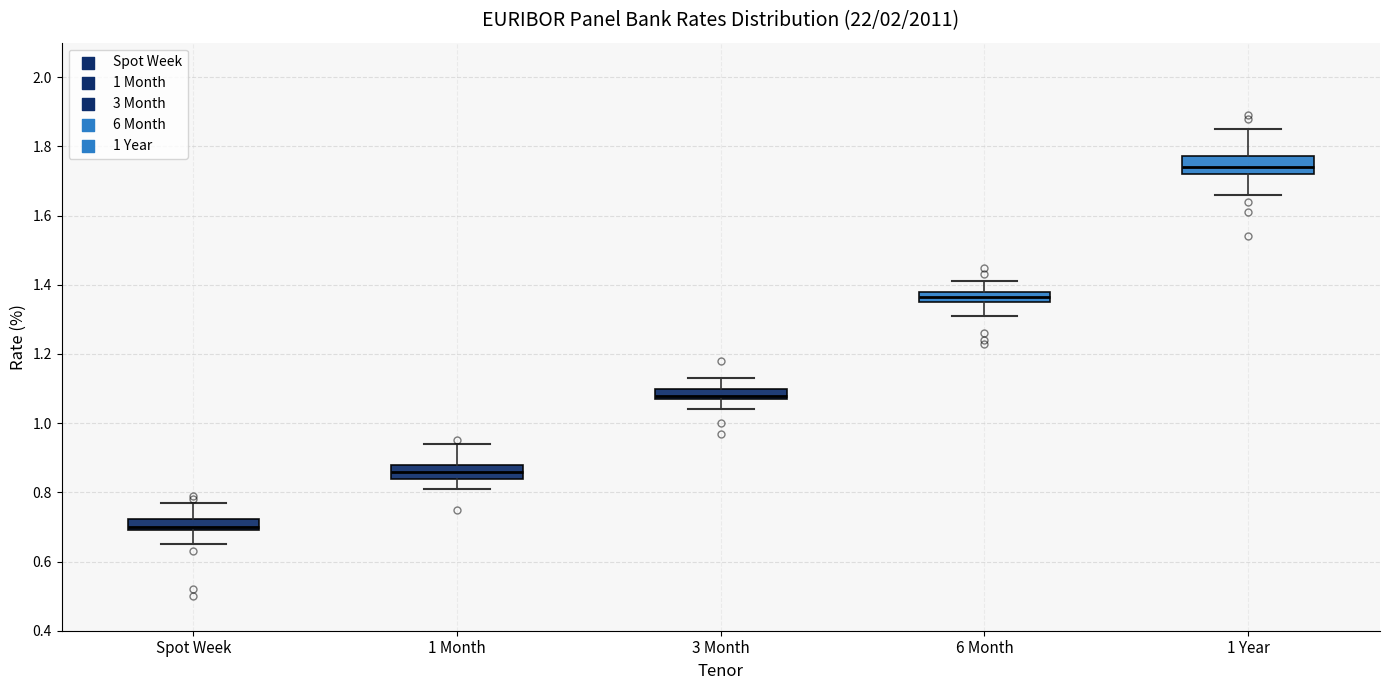

Which box's median line is the highest?

1 Year